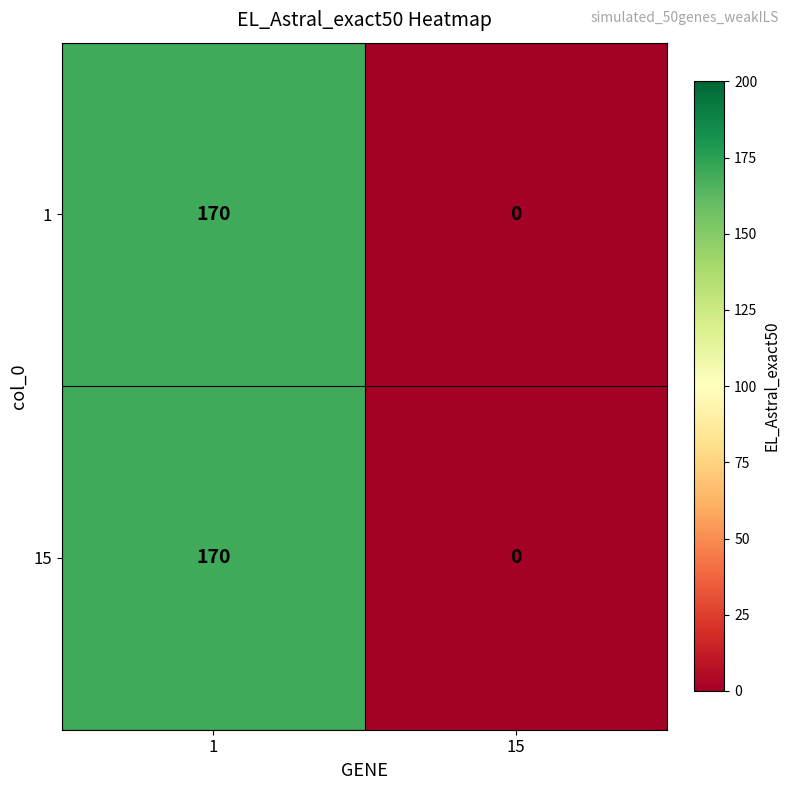

Is it true that 15 equals 56 at 1?

False